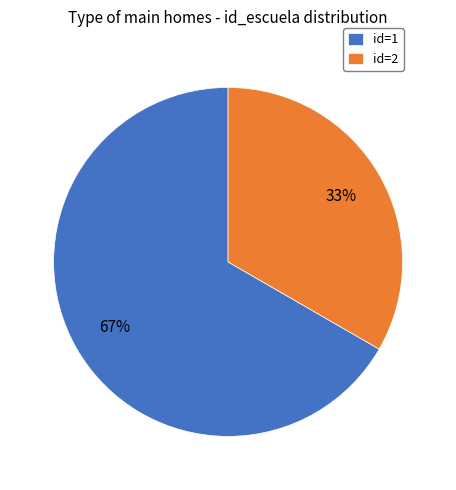

What is the largest slice in the pie chart?

id=1